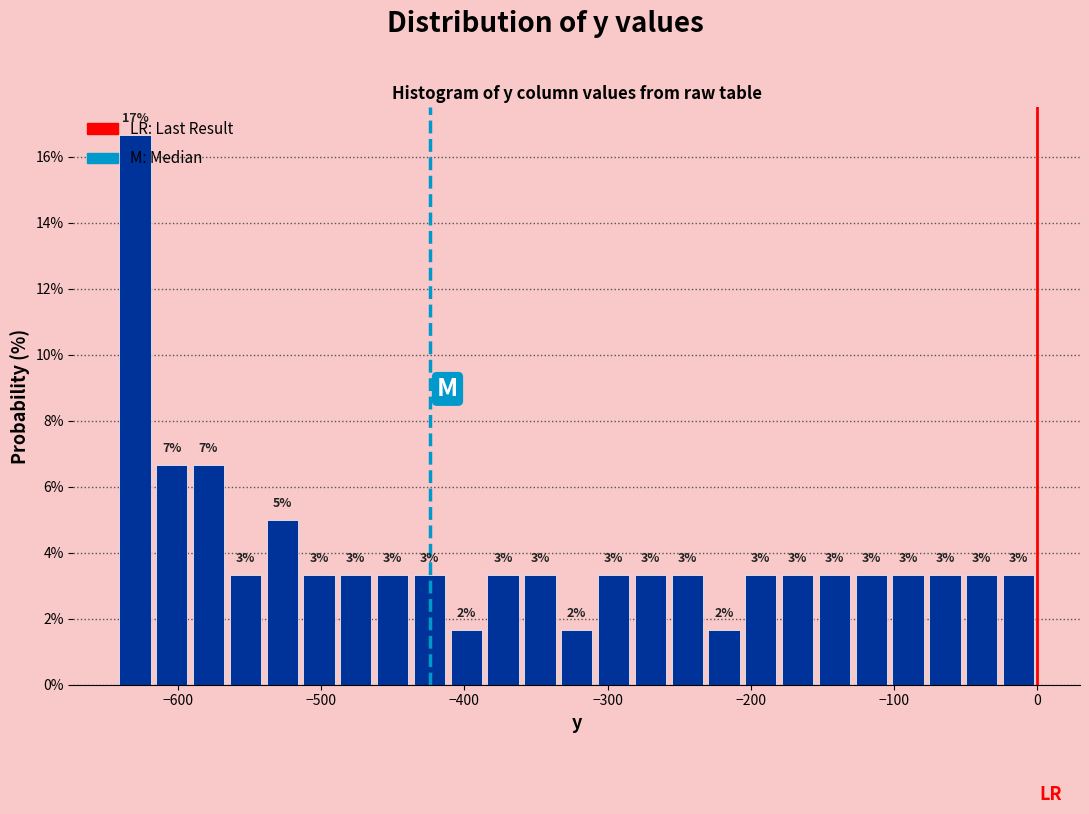

Around what value on the x-axis is the tallest bar? Give the approximate position of its centre, as read against the axis.

-630